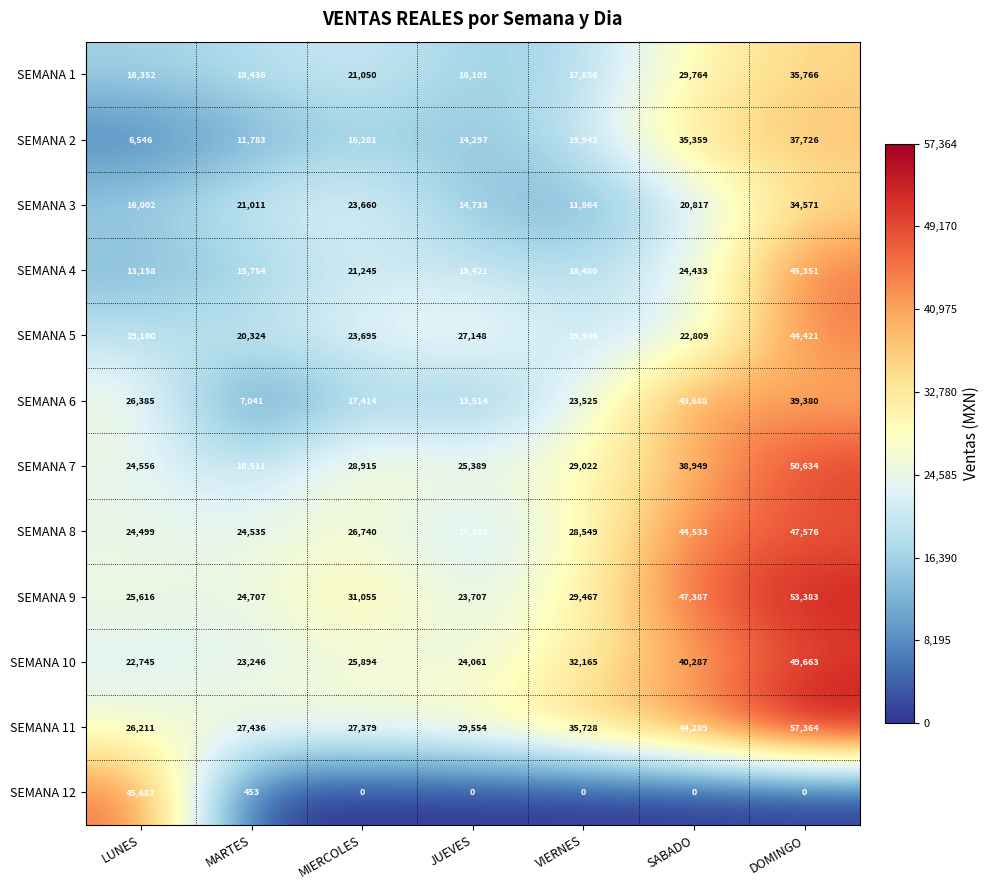

Count the number of data series in this chart.

12